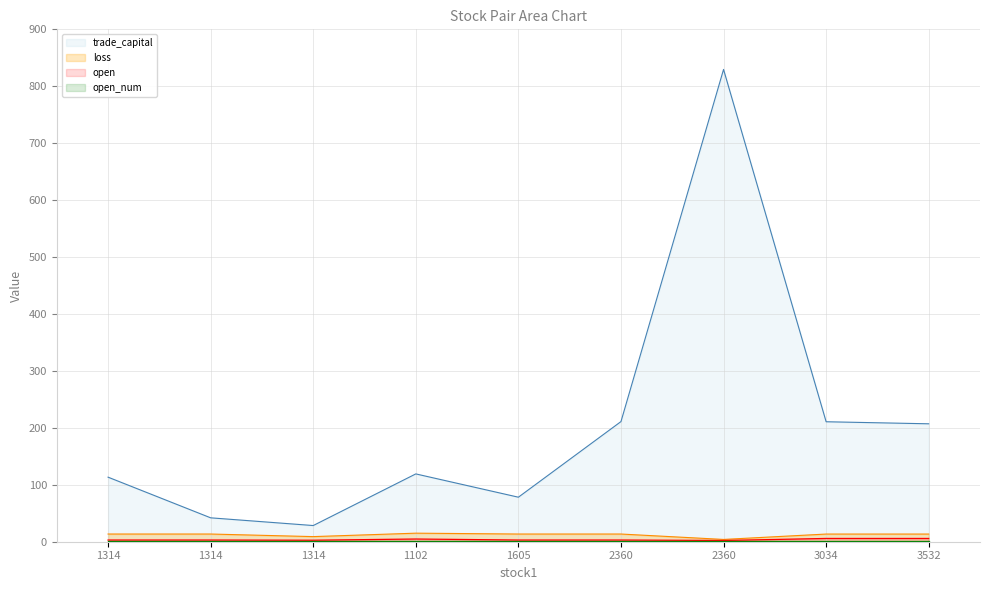

Read the loss value at 1314.

13.5